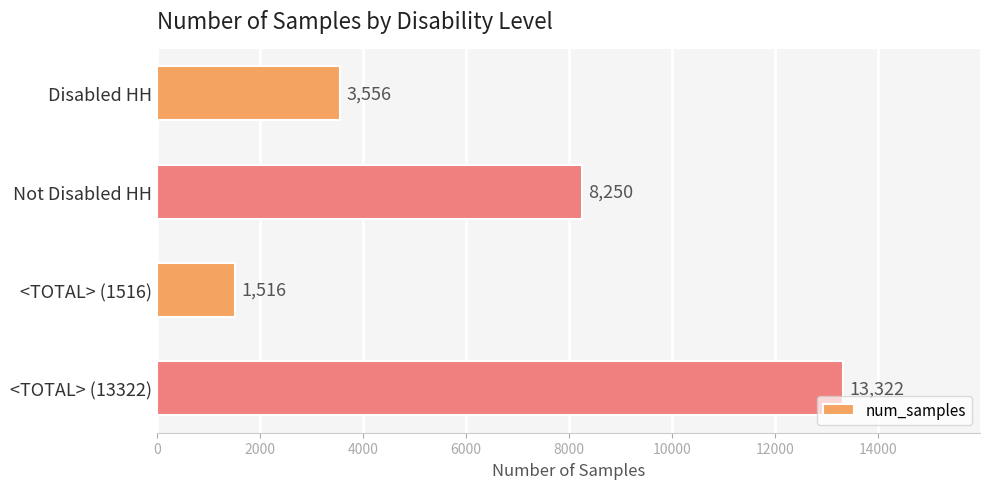

Reading bottom to top, transcribe all the data shown in this chart.

13322	1516	8250	3556